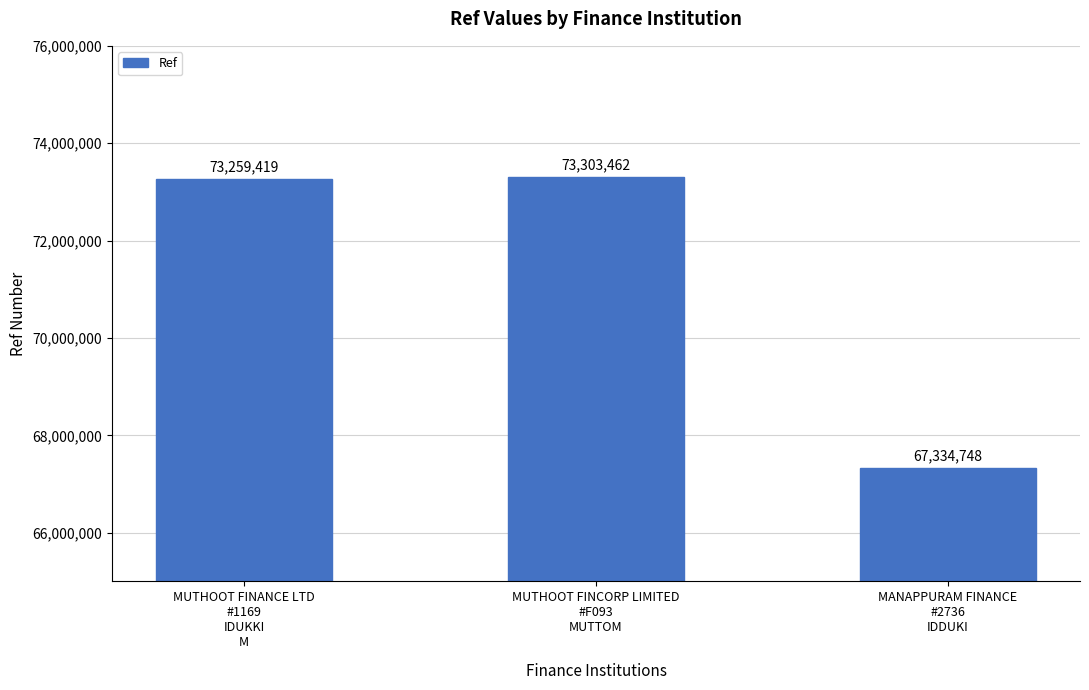

What is the ratio of the value at MANAPPURAM FINANCE
#2736
IDDUKI to the value at MUTHOOT FINCORP LIMITED
#F093
MUTTOM?

0.9